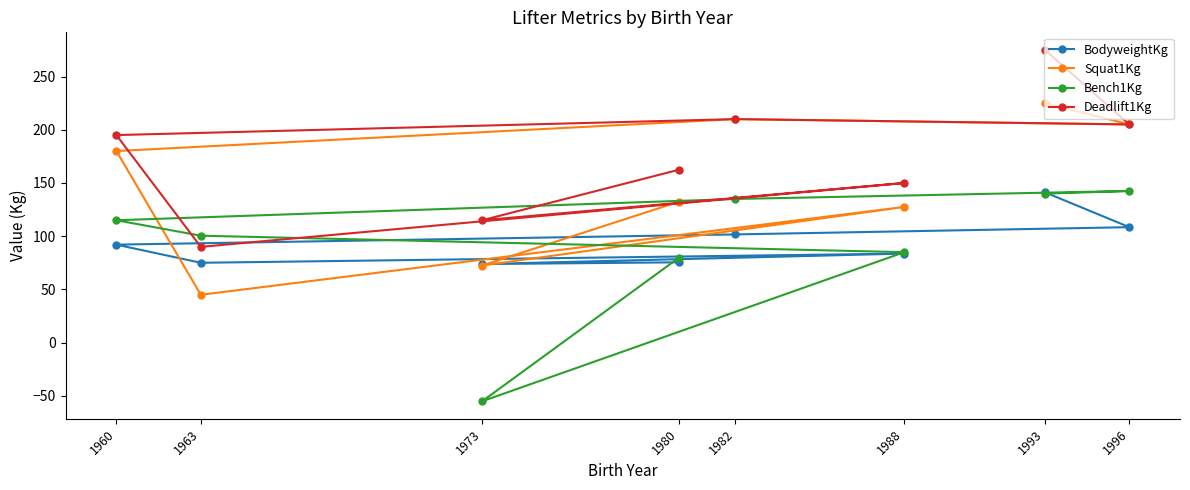

True or false: BodyweightKg and Deadlift1Kg intersect in this chart.

False